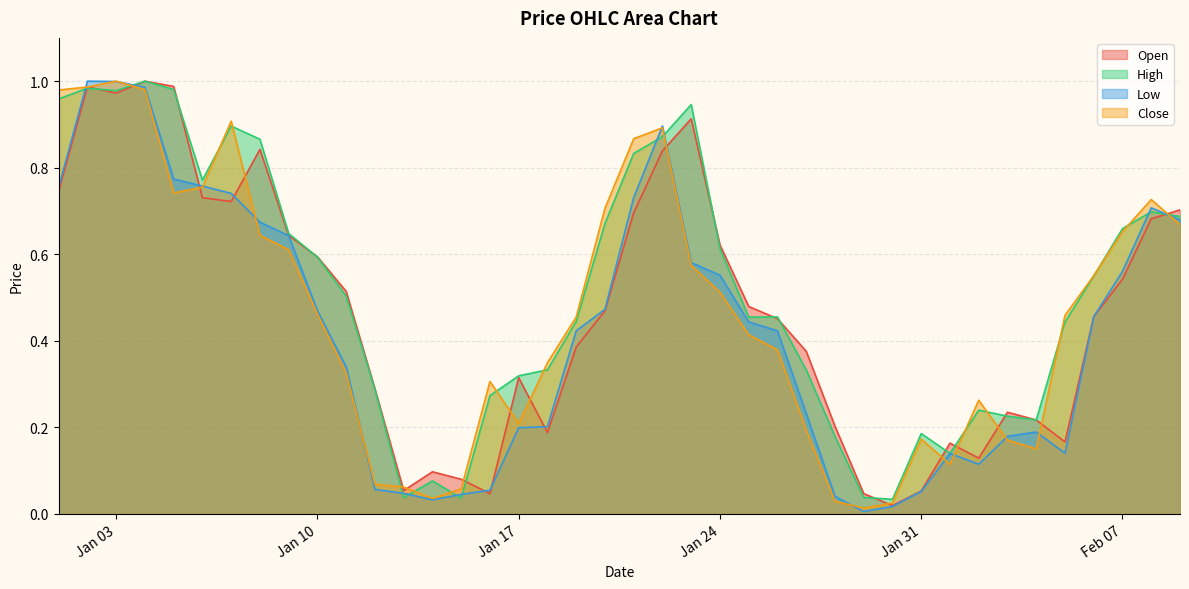

Where do Open and High first cross each other?

2023-01-01 and 2023-01-02